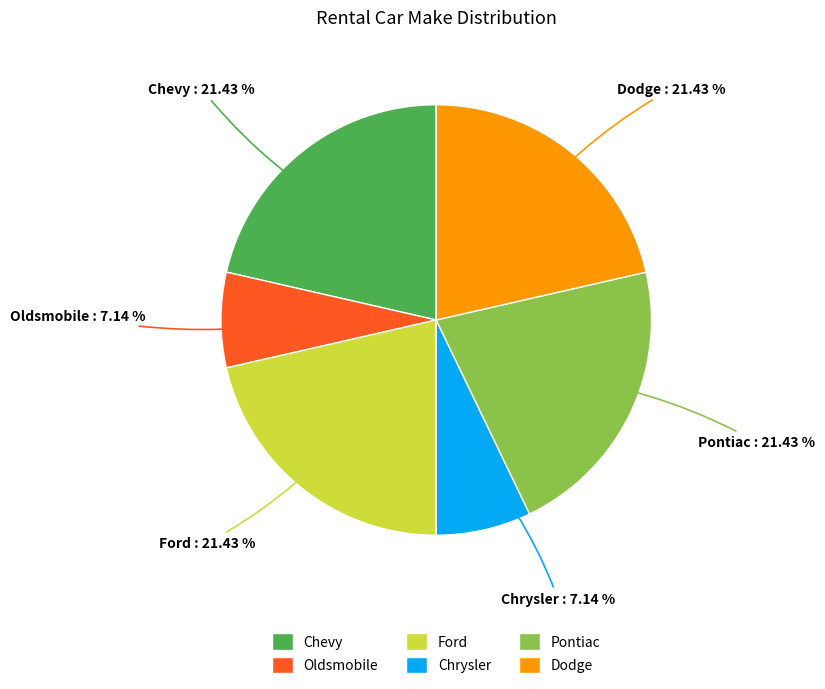

How many slices are in this pie chart?

6